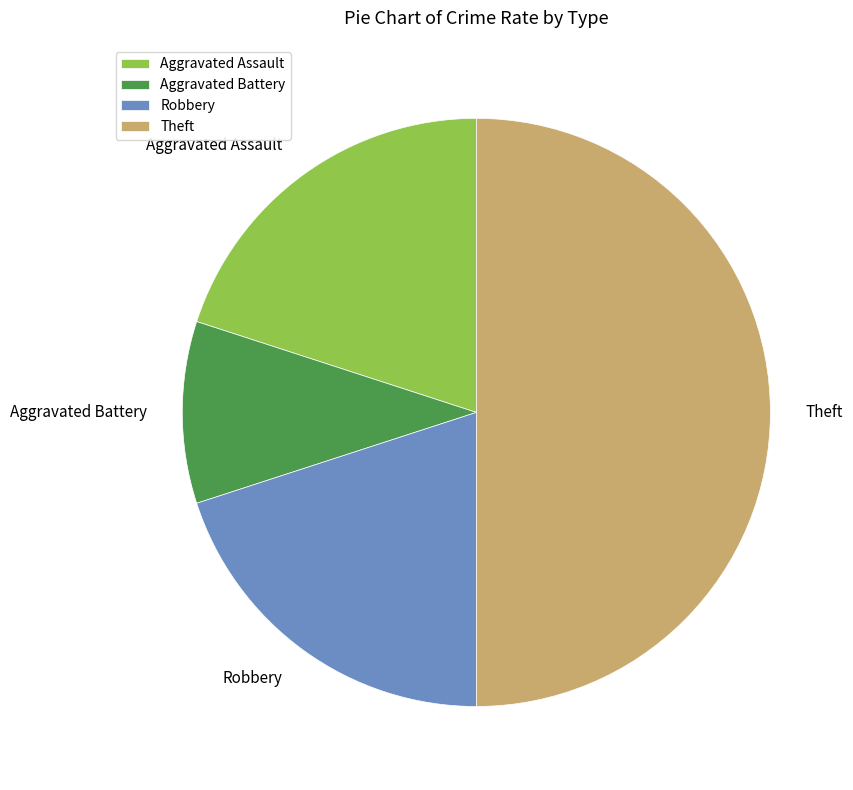

Between Theft and Aggravated Battery, which is larger?

Theft